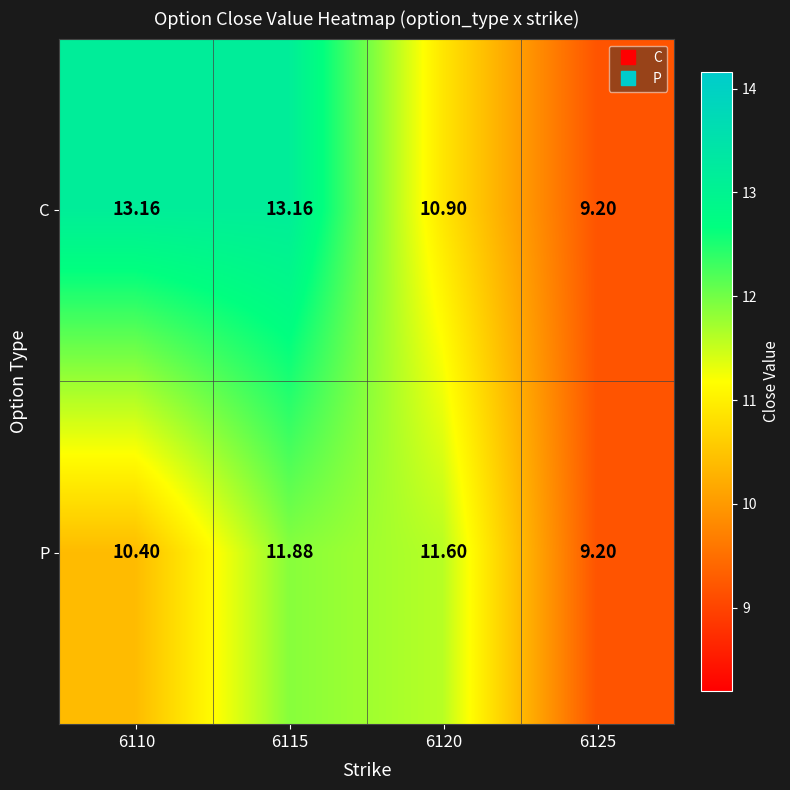

Rank the series by their average value, from highest to lowest.

C, P